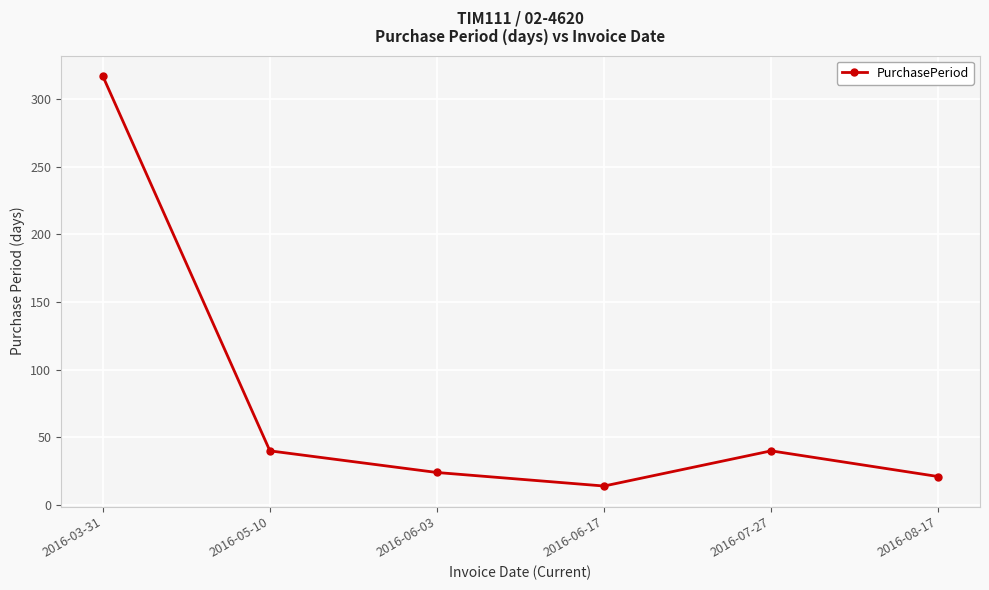

What is the change in value from 2016-07-27 to 2016-08-17?

-19